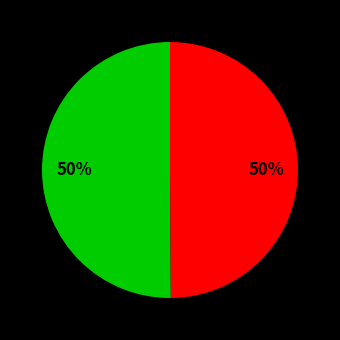

To the nearest percent, what is the average slice percentage?

50%